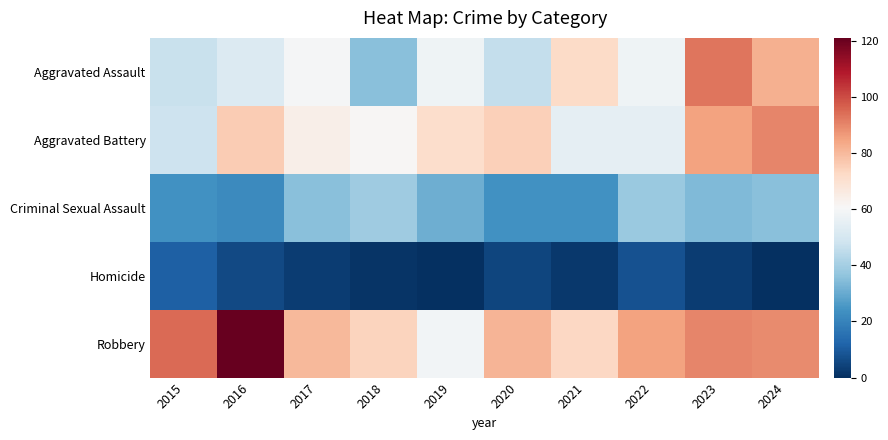

At how many categories does at least one series exceed 77?

7